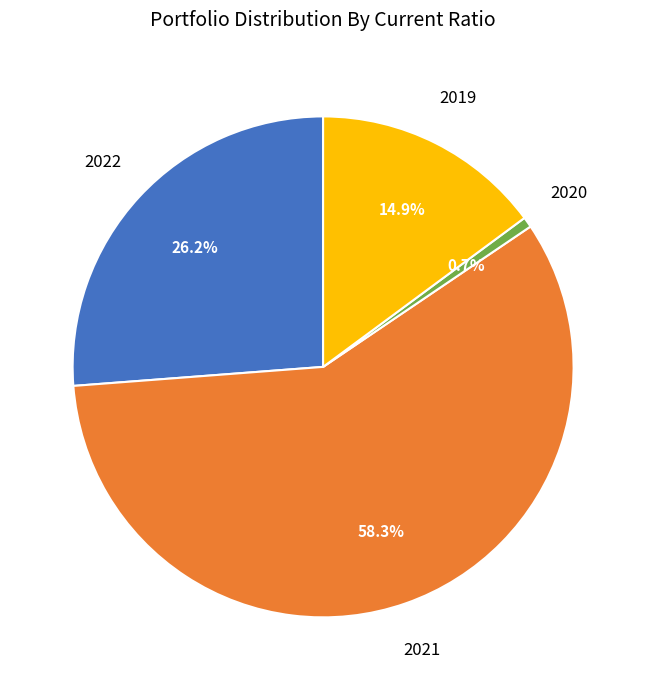

Does any single category account for the majority?

Yes